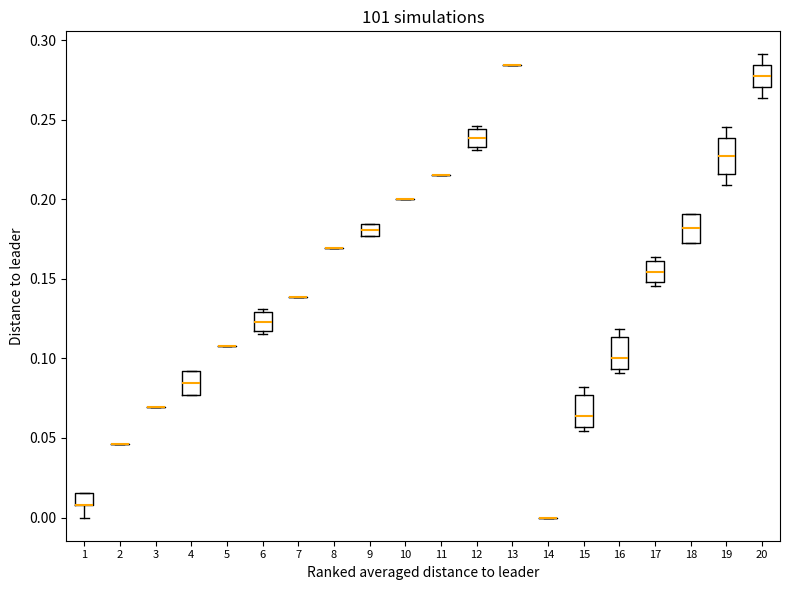

Reading left to right, read every box against the y-axis: the position of its median line, the range the box covers, and the ends of its whiskers. The values are not printed on the chart, so give them approximately, as read against the axis.

1: median 0.010 (drawn on the box's lower edge), box 0.010 to 0.015, whiskers 0.000 to 0.015
2: box collapsed to a line at 0.045, whiskers 0.045 to 0.045
3: box collapsed to a line at 0.070, whiskers 0.070 to 0.070
4: median 0.085, box 0.075 to 0.090, whiskers 0.075 to 0.090
5: box collapsed to a line at 0.110, whiskers 0.110 to 0.110
6: median 0.125, box 0.115 to 0.130, whiskers 0.115 (just below the box's lower edge) to 0.130 (just above the box's upper edge)
7: box collapsed to a line at 0.140, whiskers 0.140 to 0.140
8: box collapsed to a line at 0.170, whiskers 0.170 to 0.170
9: median 0.180, box 0.175 to 0.185, whiskers 0.175 to 0.185
10: box collapsed to a line at 0.200, whiskers 0.200 to 0.200
11: box collapsed to a line at 0.215, whiskers 0.215 to 0.215
12: median 0.240, box 0.235 to 0.245, whiskers 0.230 to 0.245 (just above the box's upper edge)
13: box collapsed to a line at 0.285, whiskers 0.285 to 0.285
14: box collapsed to a line at 0.000, whiskers 0.000 to 0.000
15: median 0.065, box 0.055 to 0.075, whiskers 0.055 (just below the box's lower edge) to 0.080
16: median 0.100, box 0.095 to 0.115, whiskers 0.090 to 0.120
17: median 0.155, box 0.150 to 0.160, whiskers 0.145 to 0.165
18: median 0.180, box 0.175 to 0.190, whiskers 0.175 to 0.190
19: median 0.225, box 0.215 to 0.240, whiskers 0.210 to 0.245
20: median 0.275, box 0.270 to 0.285, whiskers 0.265 to 0.290